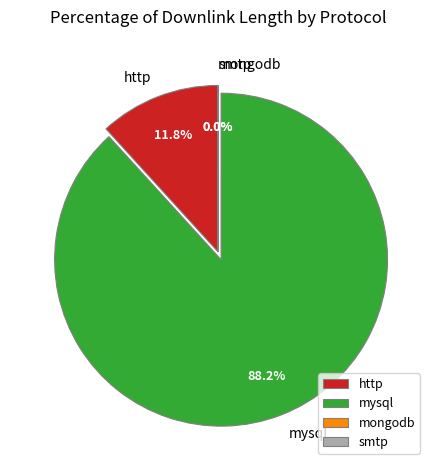

Approximately how many times larger is the value at mysql compared to http?

7.5